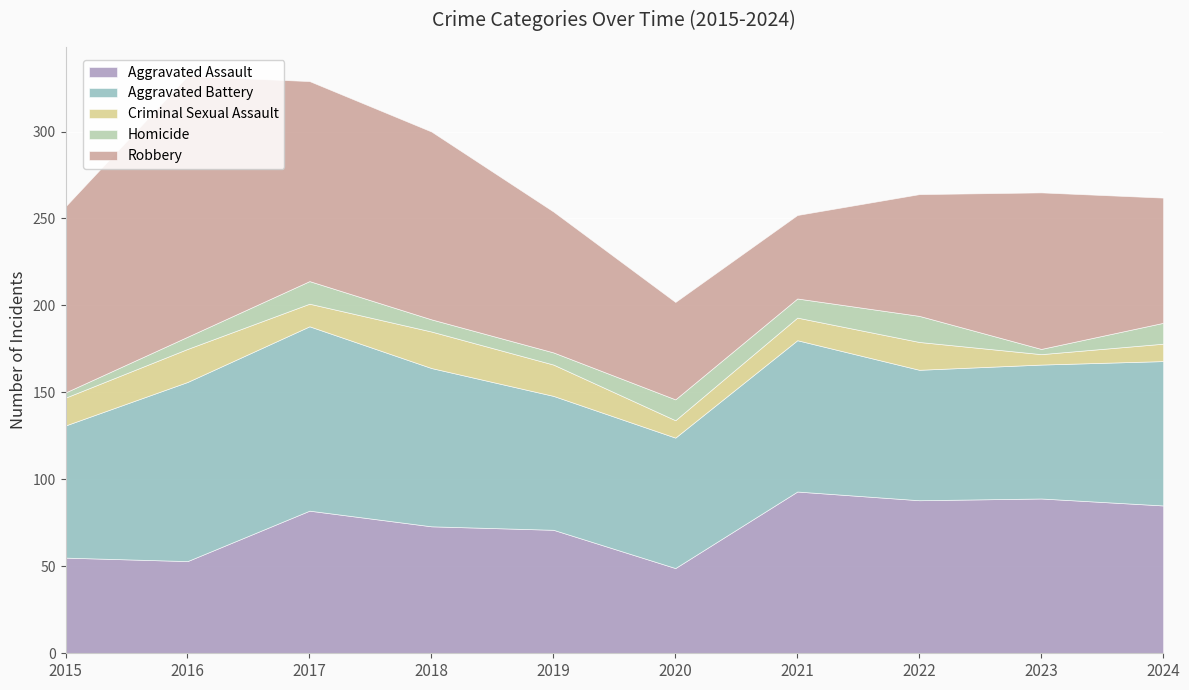

The value of Aggravated Assault at 2024 is 85. True or false?

True